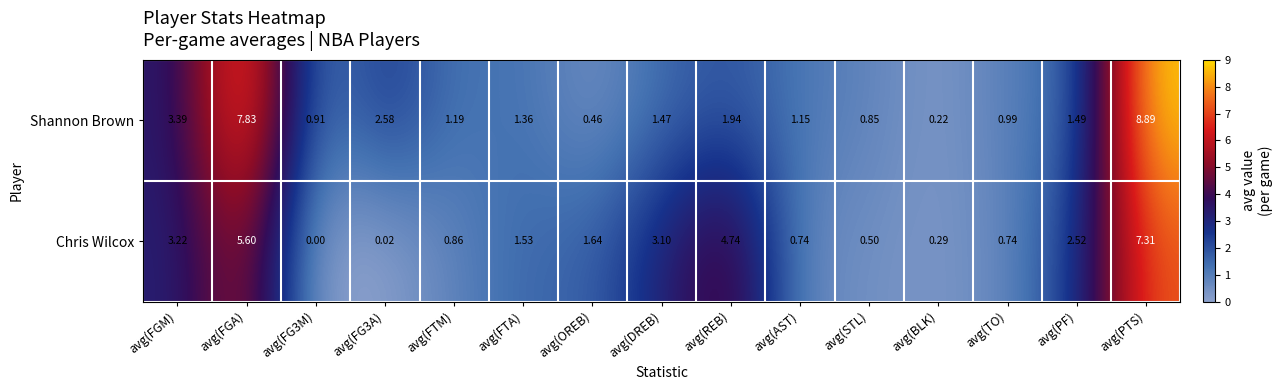

At which category is the sum across all series the highest?

avg(PTS)